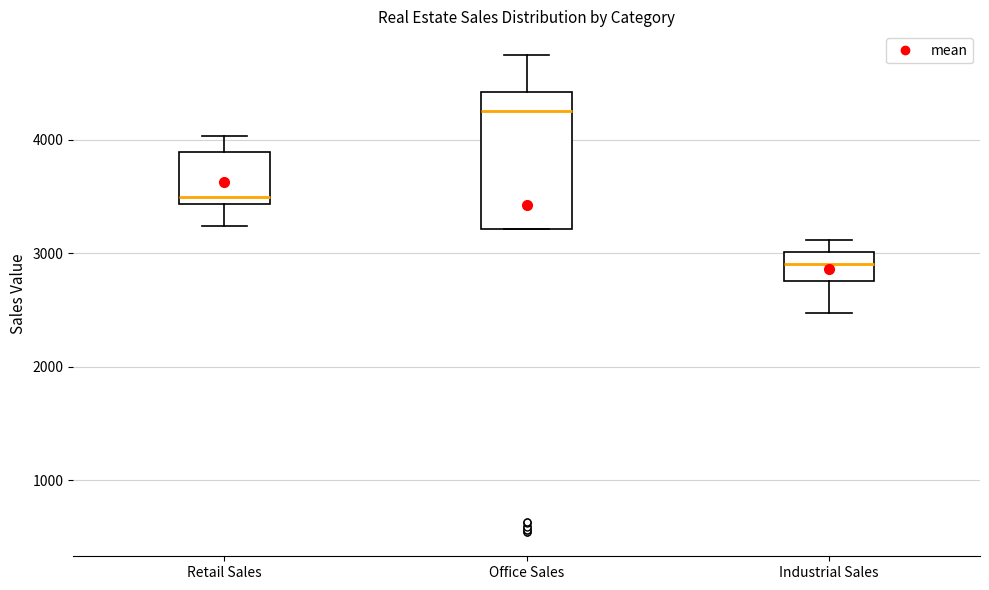

Which box's median line is the lowest?

Industrial Sales